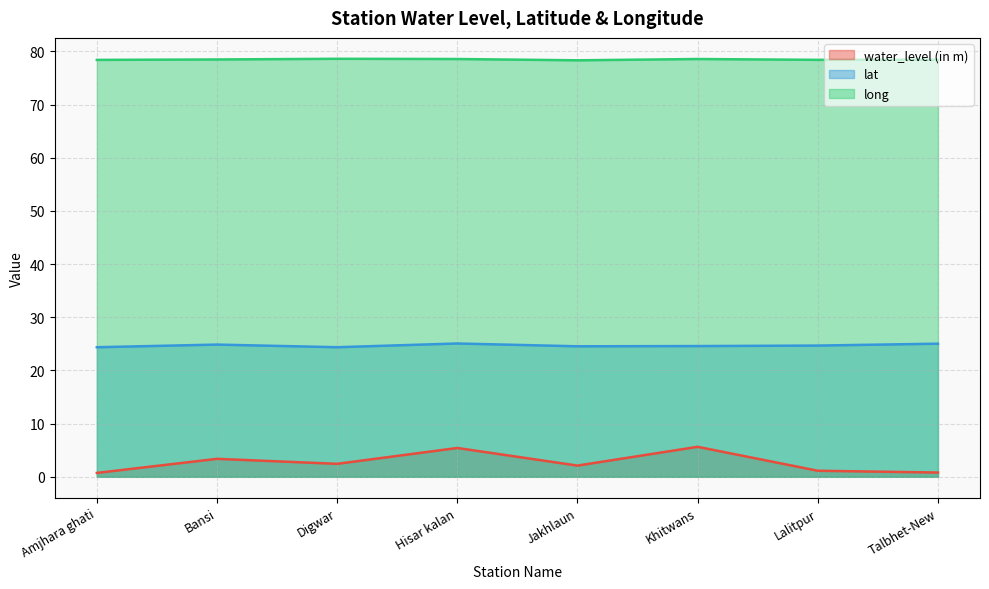

True or false: lat has a value of 25.1 at Hisar kalan.

True